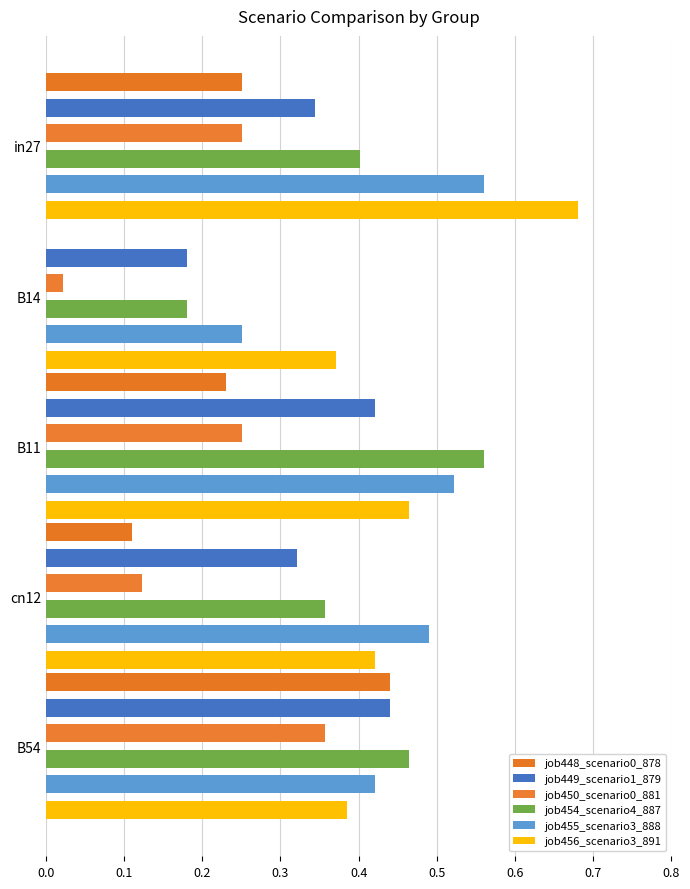

What is the sum of all job449_scenario1_879 values?

1.7